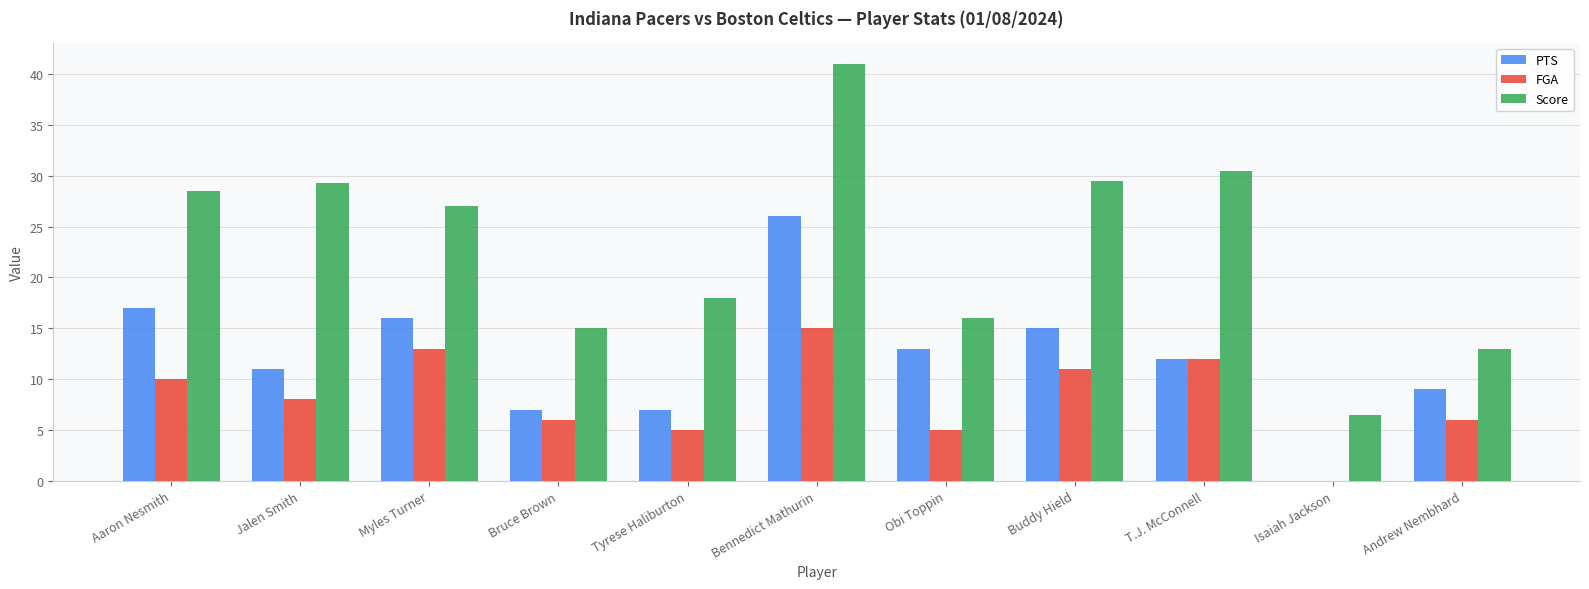

Where does the Score series first go above 27?

Aaron Nesmith